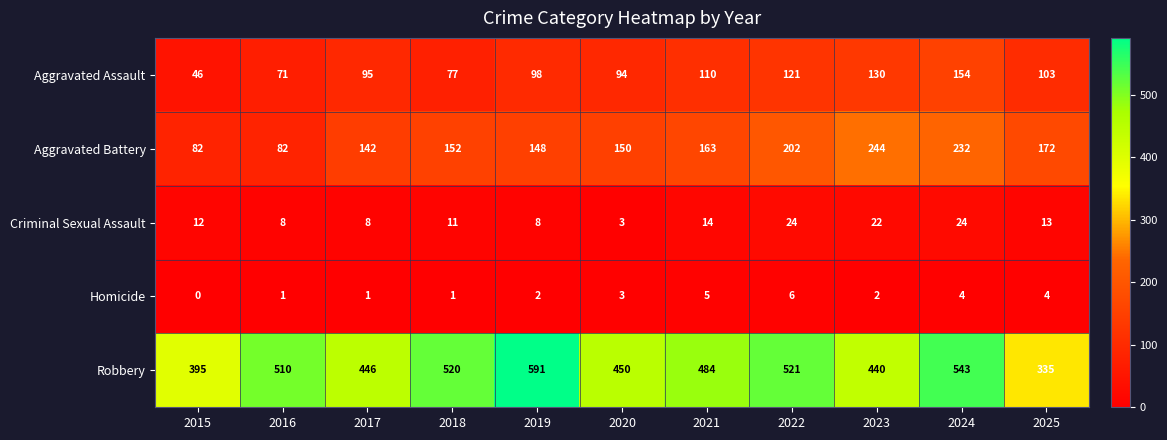

What is the approximate value of Robbery at 2025?

335